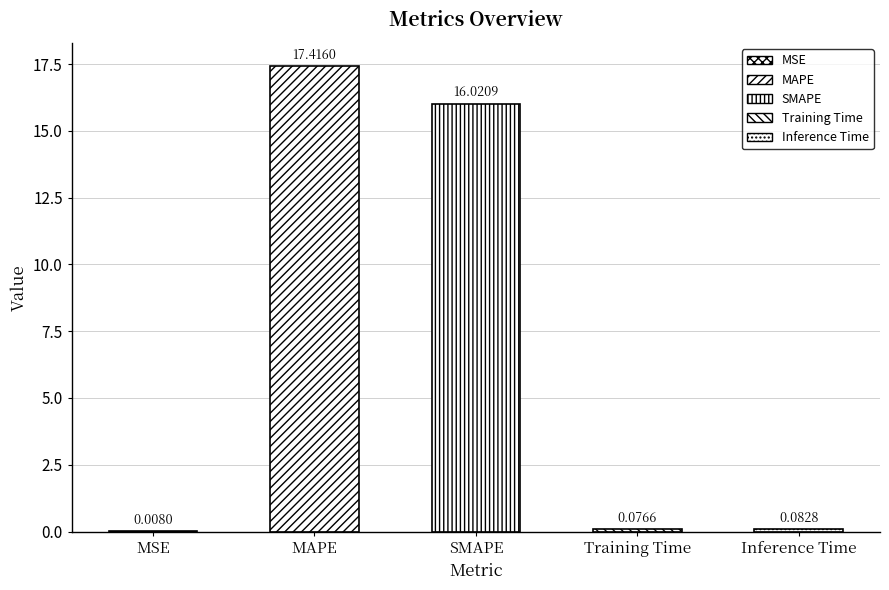

Which label corresponds to the smallest value in the chart?

MSE